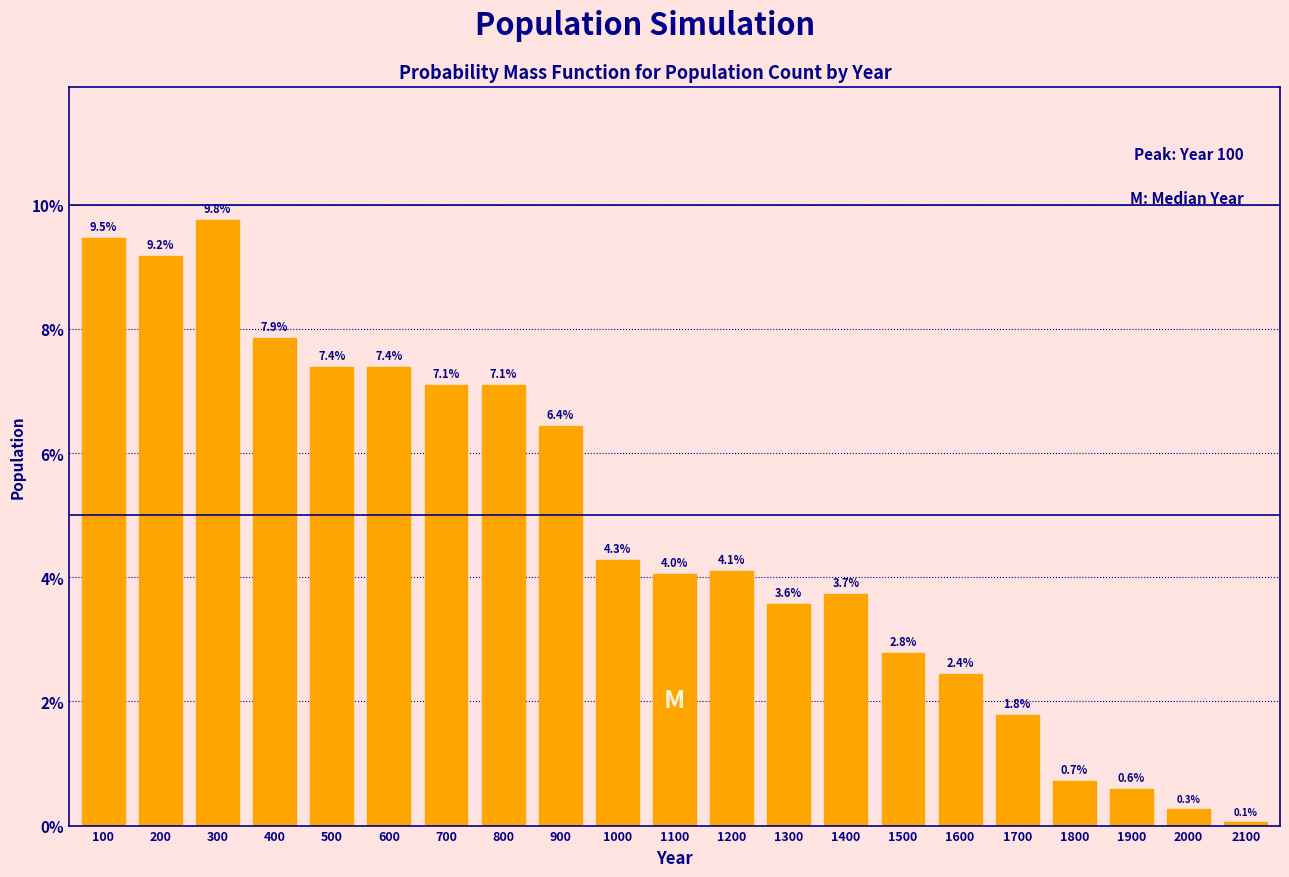

Reading right to left, transcribe all the data shown in this chart.

2100=0.1	2000=0.3	1900=0.6	1800=0.7	1700=1.8	1600=2.4	1500=2.8	1400=3.7	1300=3.6	1200=4.1	1100=4.0	1000=4.3	900=6.4	800=7.1	700=7.1	600=7.4	500=7.4	400=7.9	300=9.8	200=9.2	100=9.5